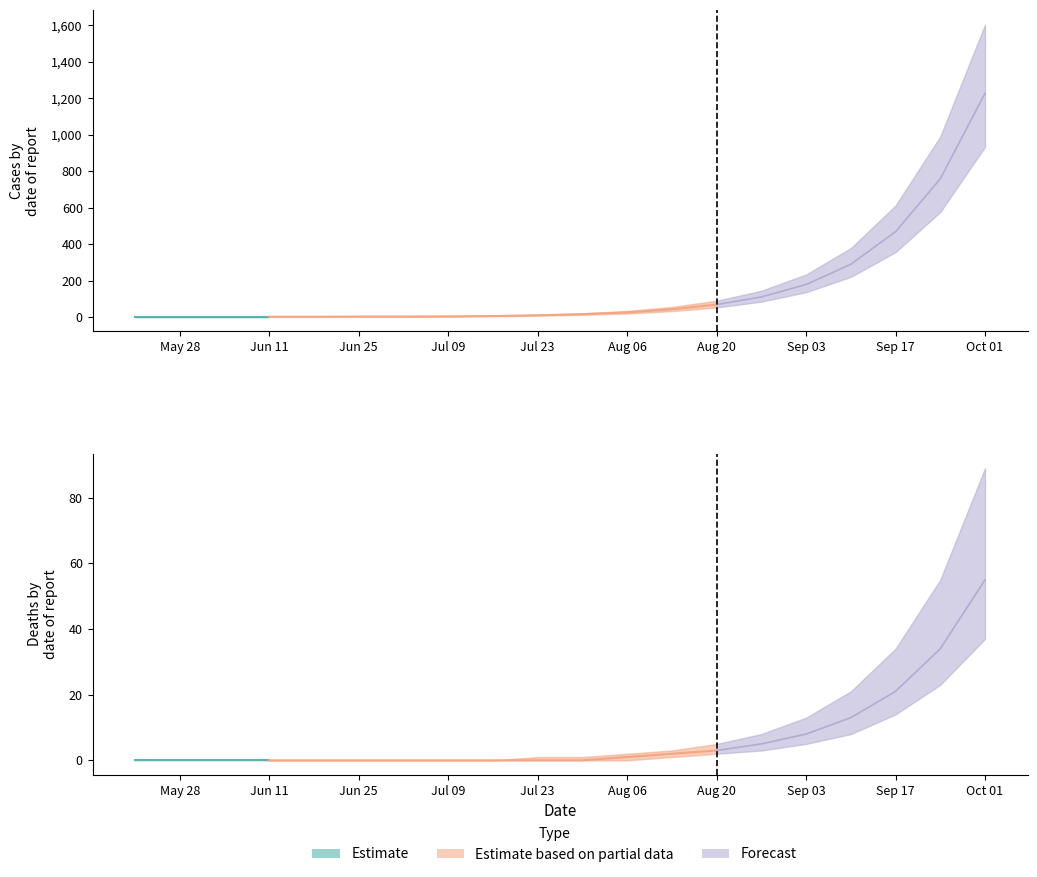

True or false: cases and deaths intersect in this chart.

False